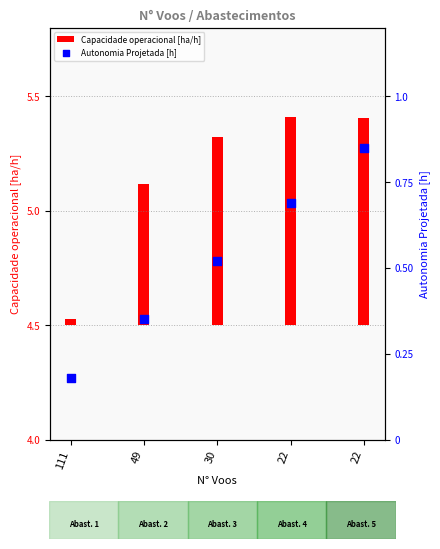

Between 22 and 30, which is larger?

22